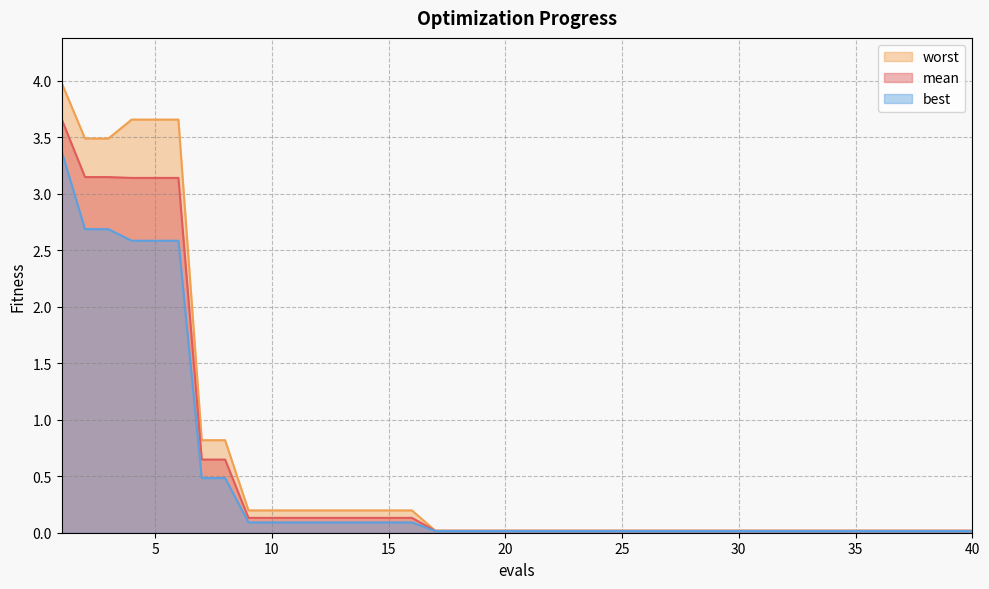

Which series has the largest total across all categories?

worst